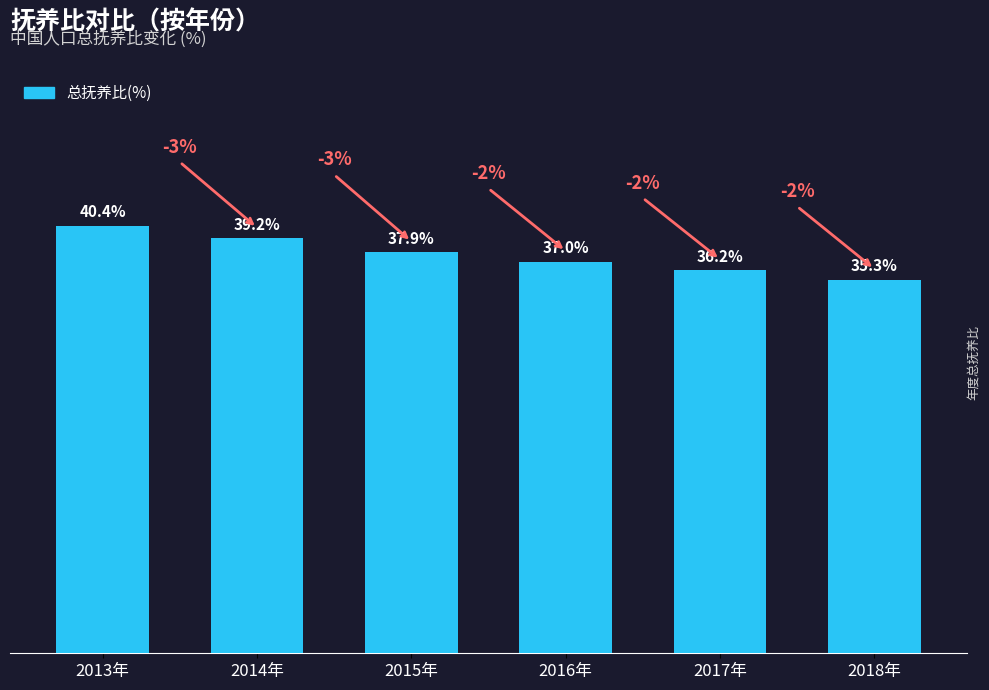

What is the label of the 2nd bar from the right?

2017年